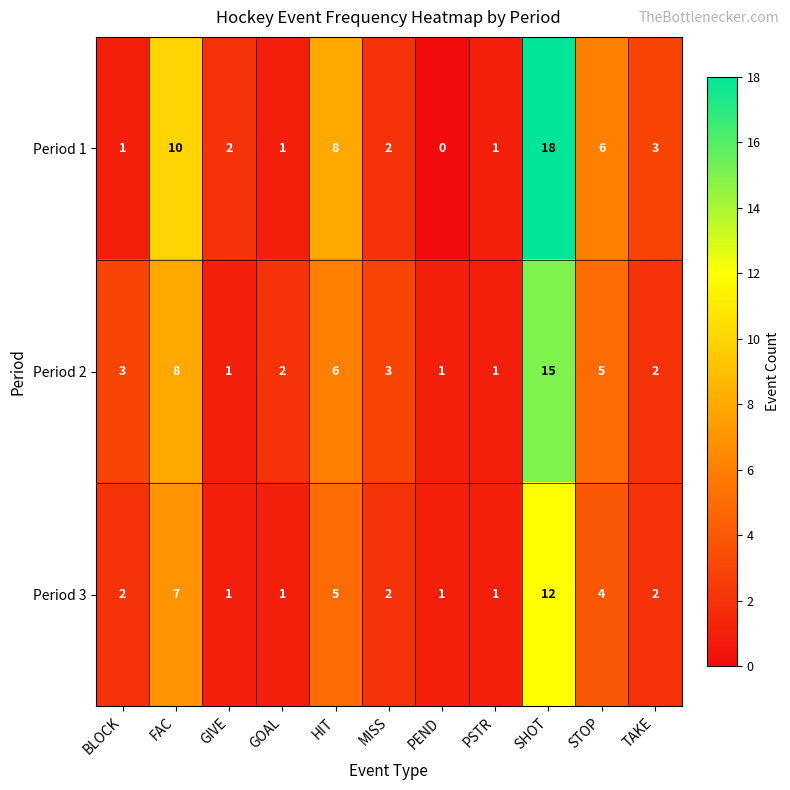

The Period 2 series shows 1 at PEND. True or false?

True